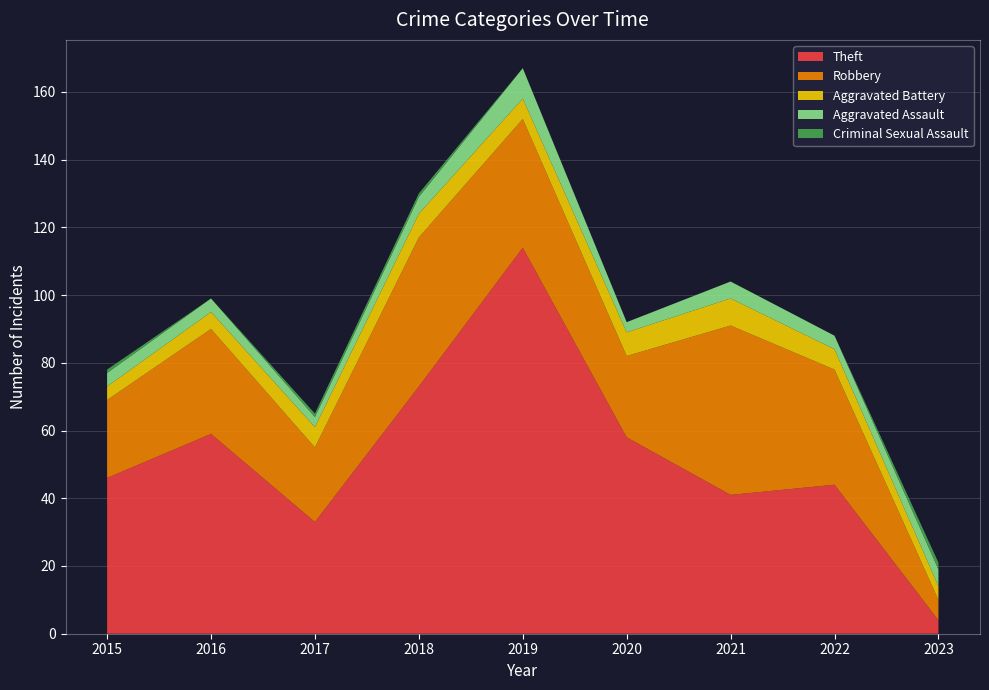

Reading left to right, extract all data points from this chart.

Theft: 2015=46	2016=59	2017=33	2018=73	2019=114	2020=58	2021=41	2022=44	2023=4
Robbery: 2015=23	2016=31	2017=22	2018=44	2019=38	2020=24	2021=50	2022=34	2023=6
Aggravated Battery: 2015=4	2016=5	2017=6	2018=7	2019=6	2020=7	2021=8	2022=6	2023=4
Aggravated Assault: 2015=4	2016=4	2017=3	2018=5	2019=9	2020=3	2021=5	2022=4	2023=5
Criminal Sexual Assault: 2015=1	2016=0	2017=1	2018=1	2019=0	2020=0	2021=0	2022=0	2023=2